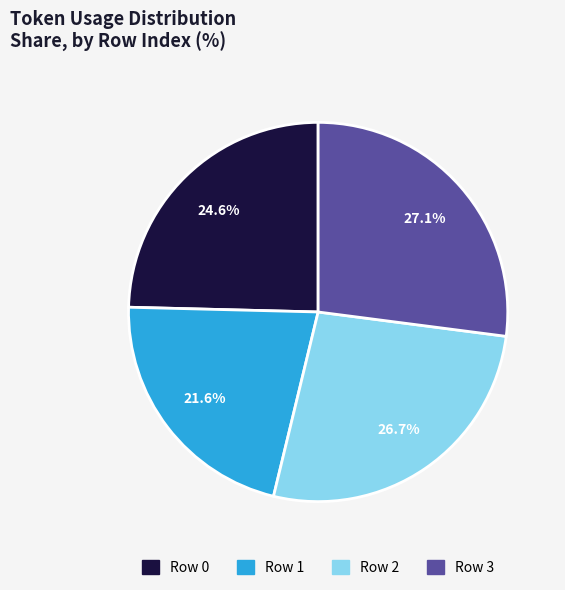

True or false: Row 3 accounts for 27% of the total.

True